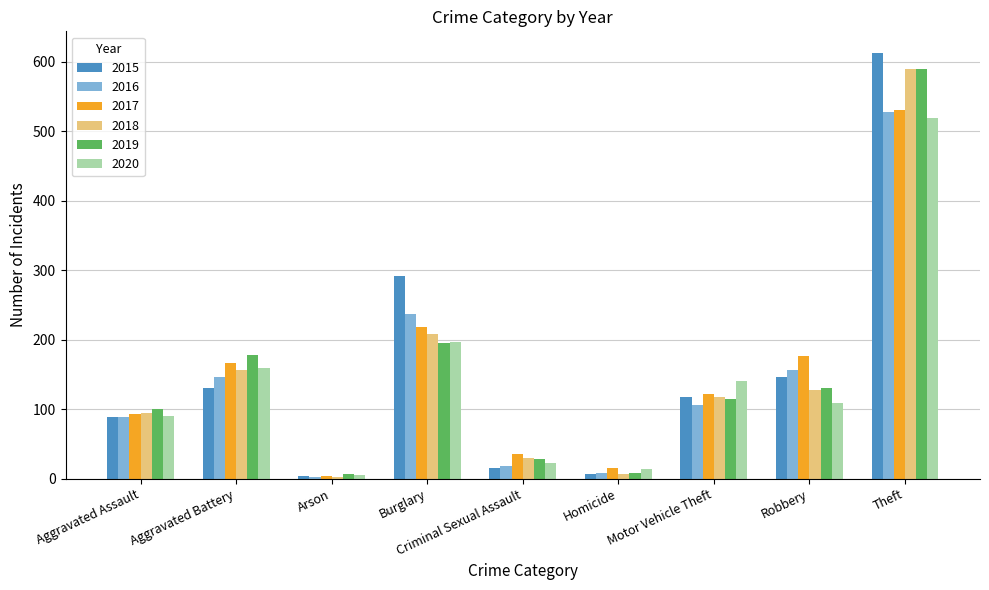

What is the difference between the 2015 values at Theft and Aggravated Battery?

483